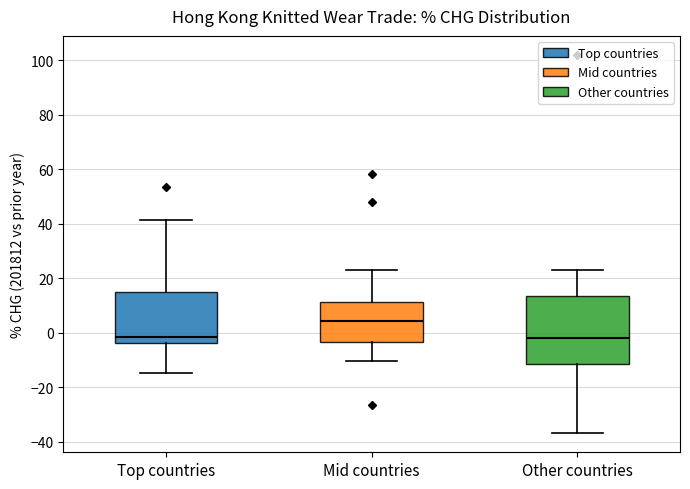

Reading left to right, read every box against the y-axis: the position of its median line, the range the box covers, and the ends of its whiskers. The values are not printed on the chart, so give them approximately, as read against the axis.

Top countries: median -2, box -4 to 14, whiskers -14 to 42
Mid countries: median 4, box -4 to 12, whiskers -10 to 24
Other countries: median -2, box -12 to 14, whiskers -36 to 22